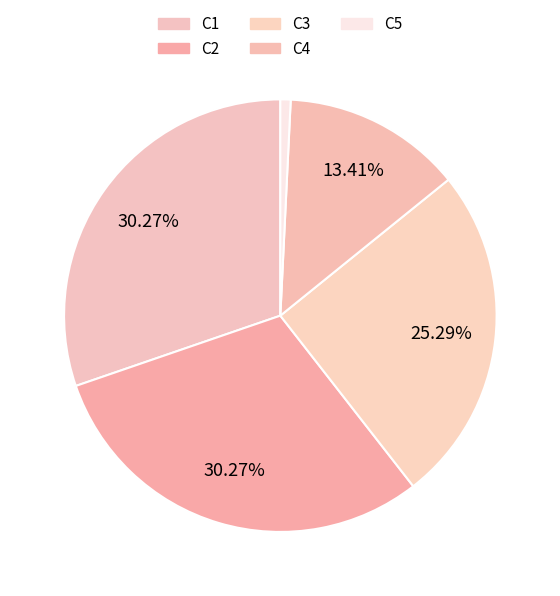

To the nearest percent, what percentage of the pie is C2?

30%